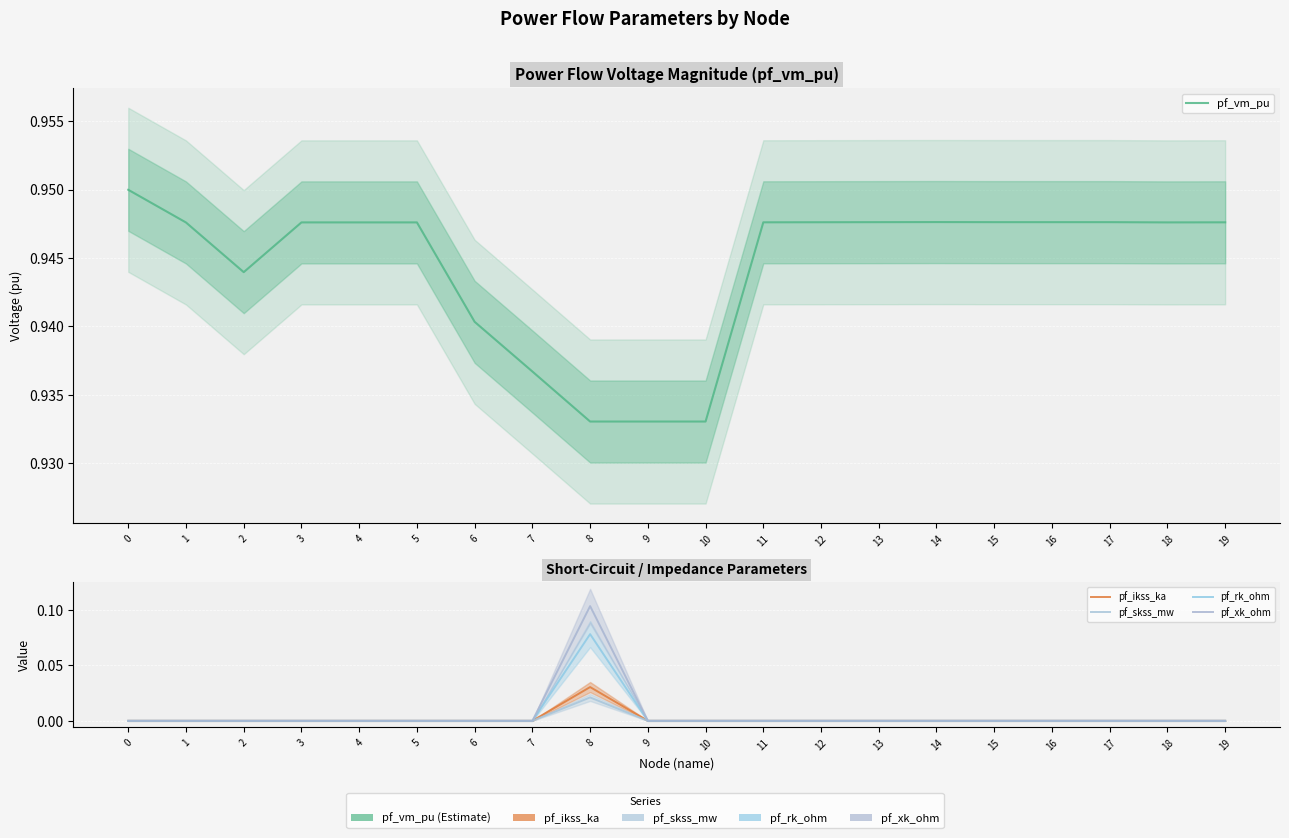

Is it true that pf_vm_pu equals 0.9 at 1?

True